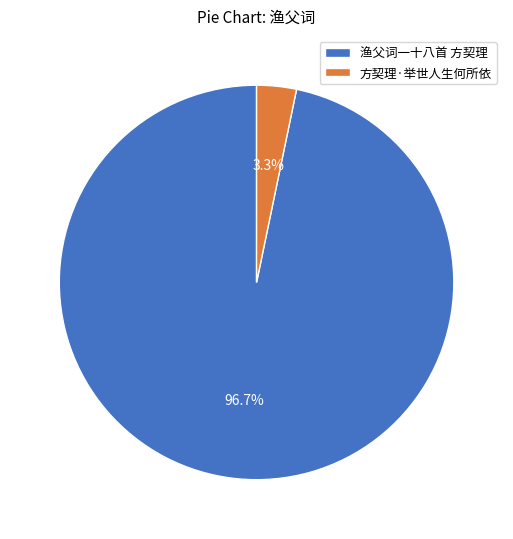

What is the largest slice in the pie chart?

渔父词一十八首 方契理